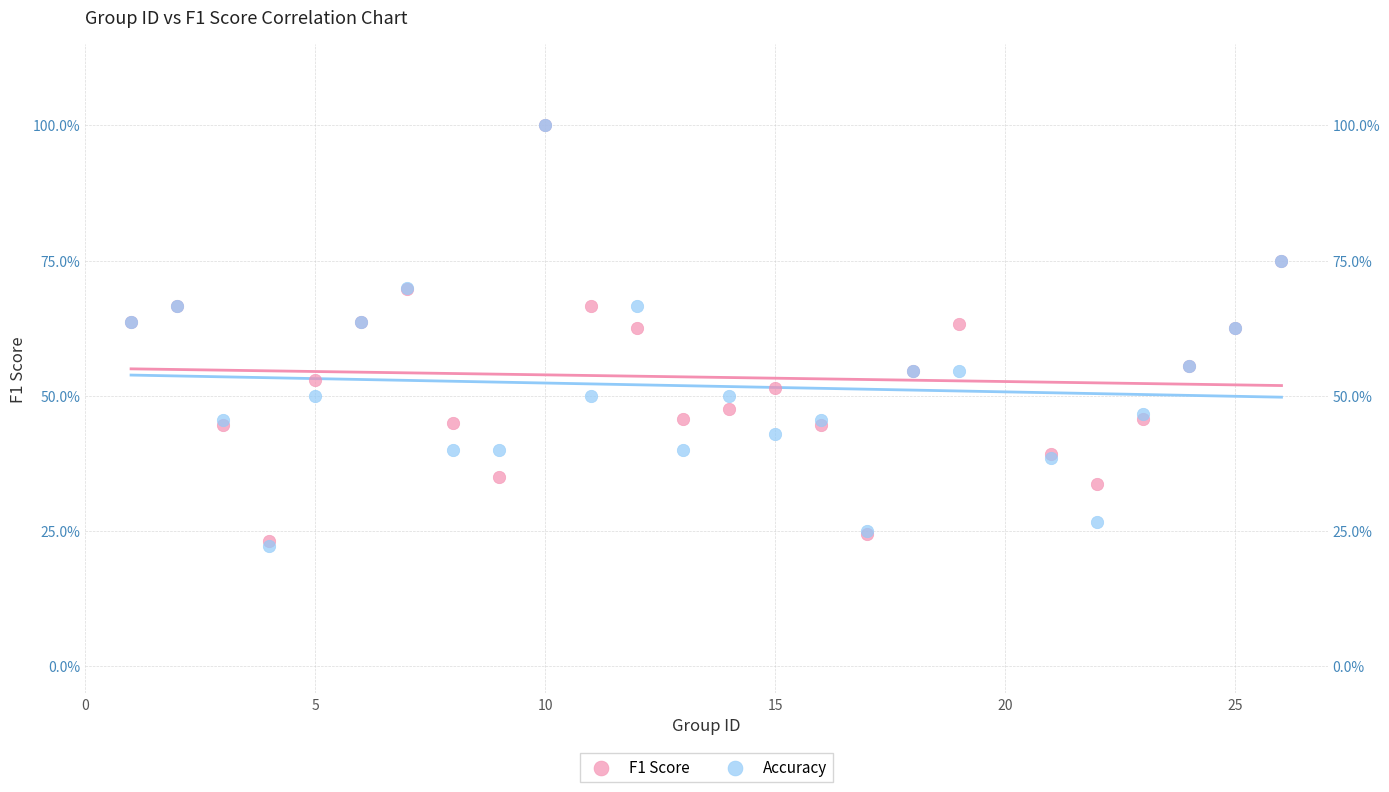

What are all the series names shown in the legend?

F1 Score, Accuracy